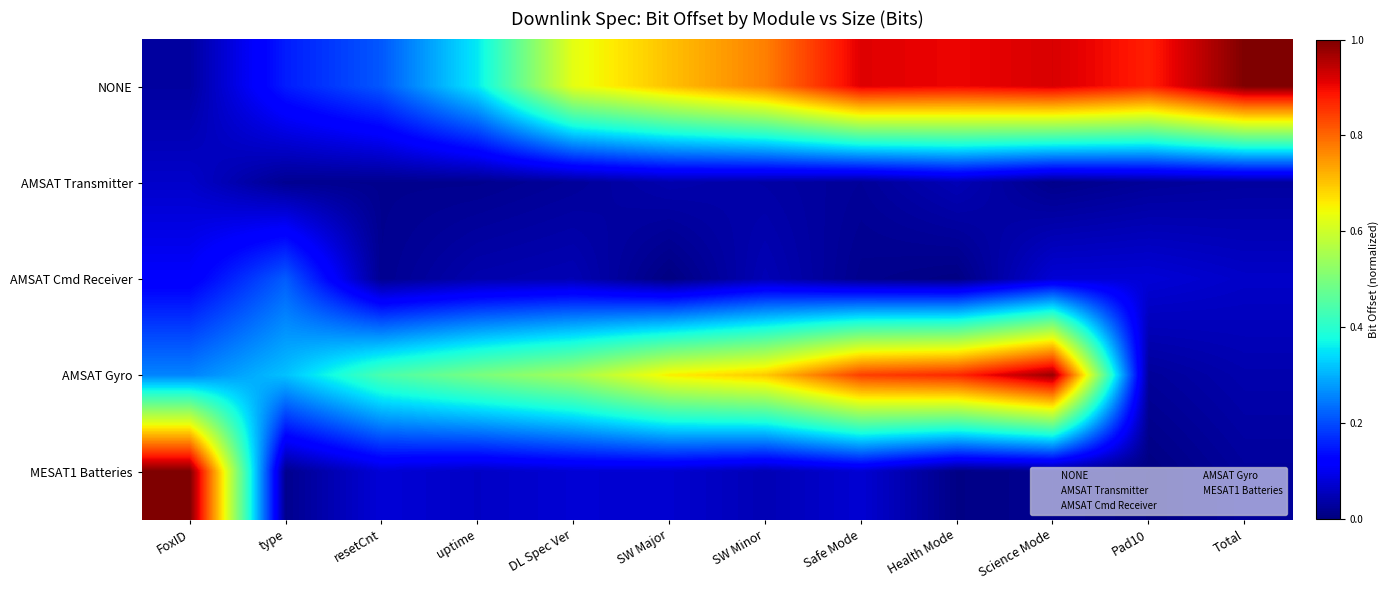

Is it true that AMSAT Transmitter equals 1.4 at SW Minor?

False